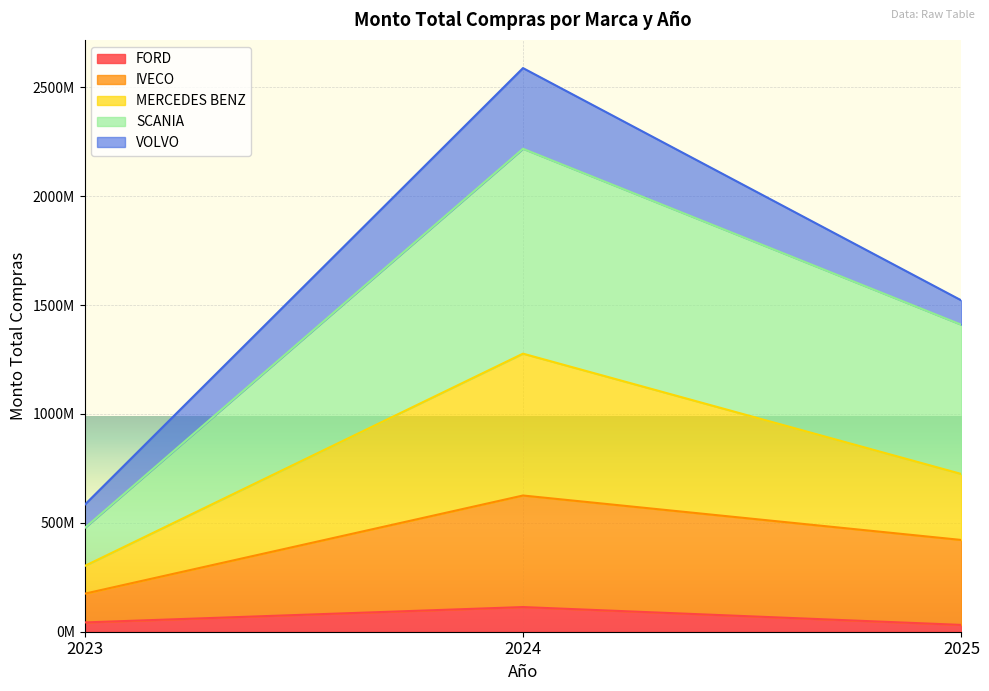

The value of MERCEDES BENZ at 2024 is 501237329. True or false?

False